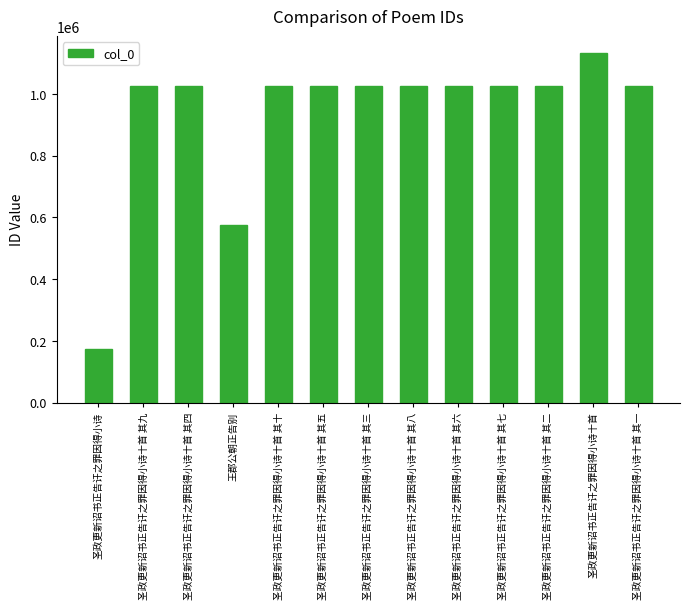

How many data points does each series have?

13